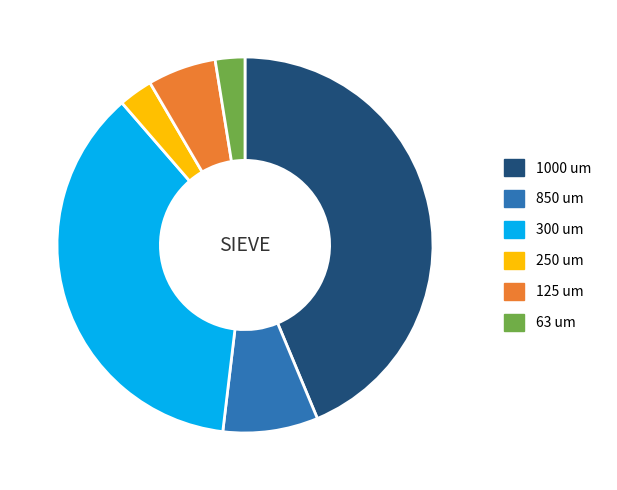

True or false: 1000 um accounts for 44% of the total.

True